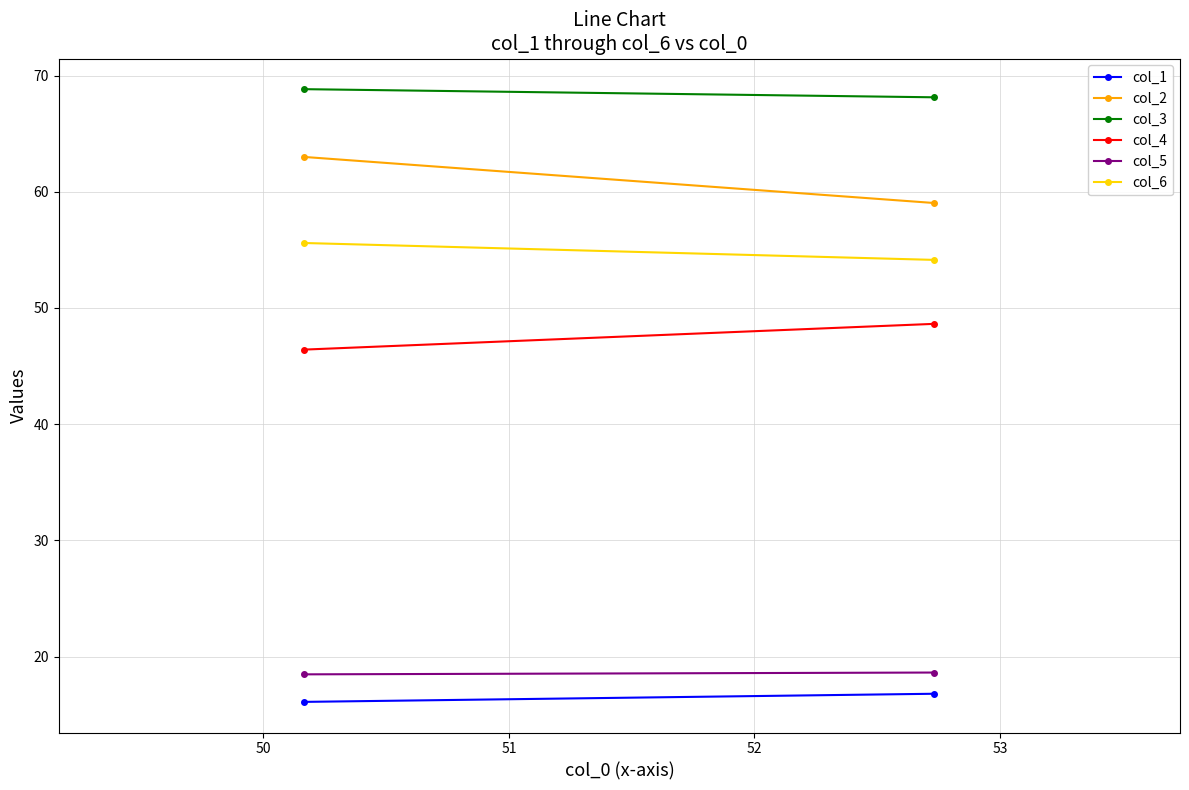

How many categories are shown in the chart?

2